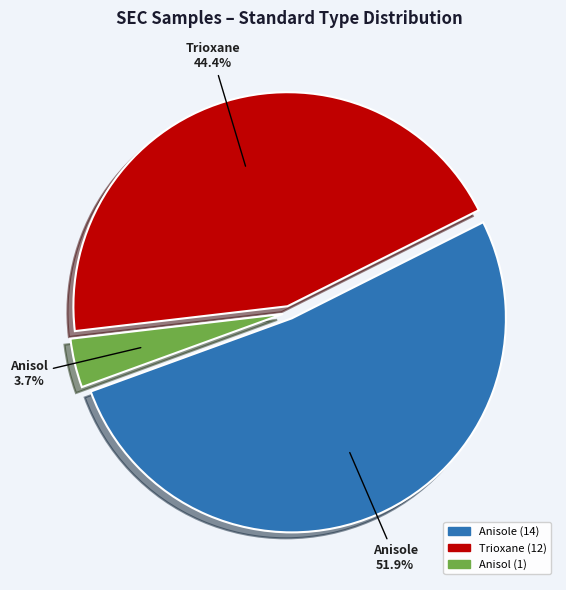

Does any single category account for the majority?

Yes